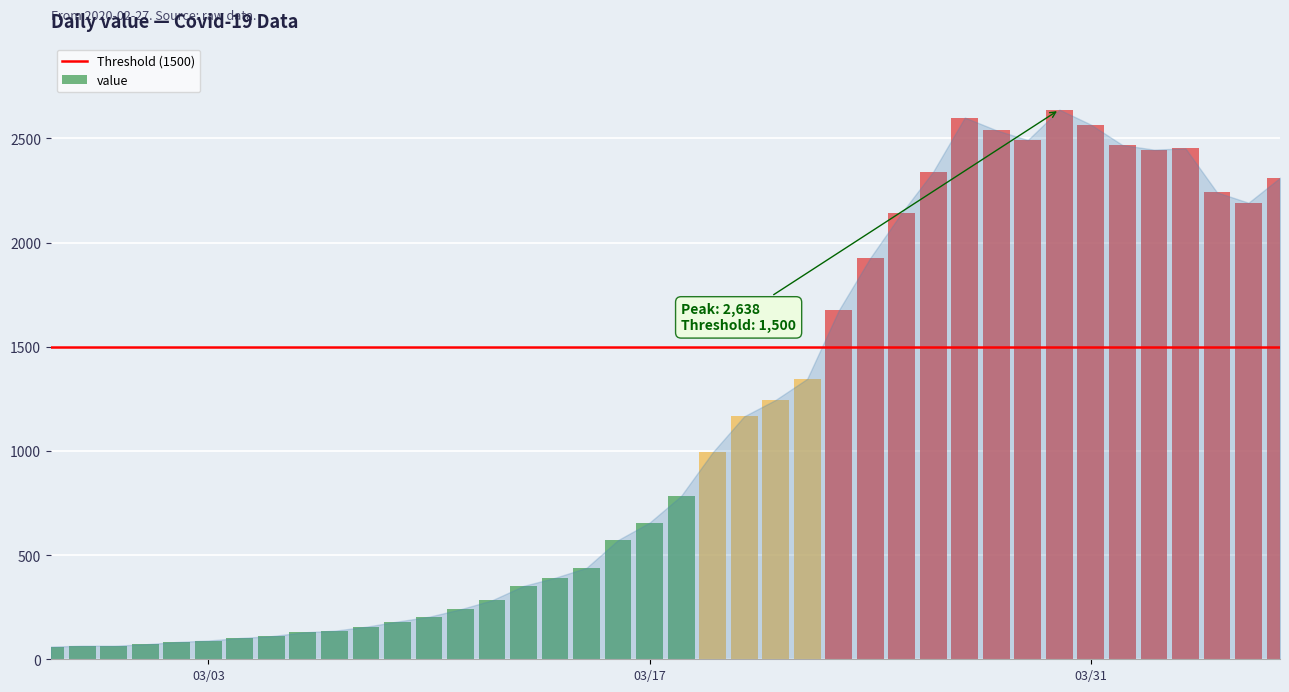

True or false: the data shows 144 at 2020-03-02.

False